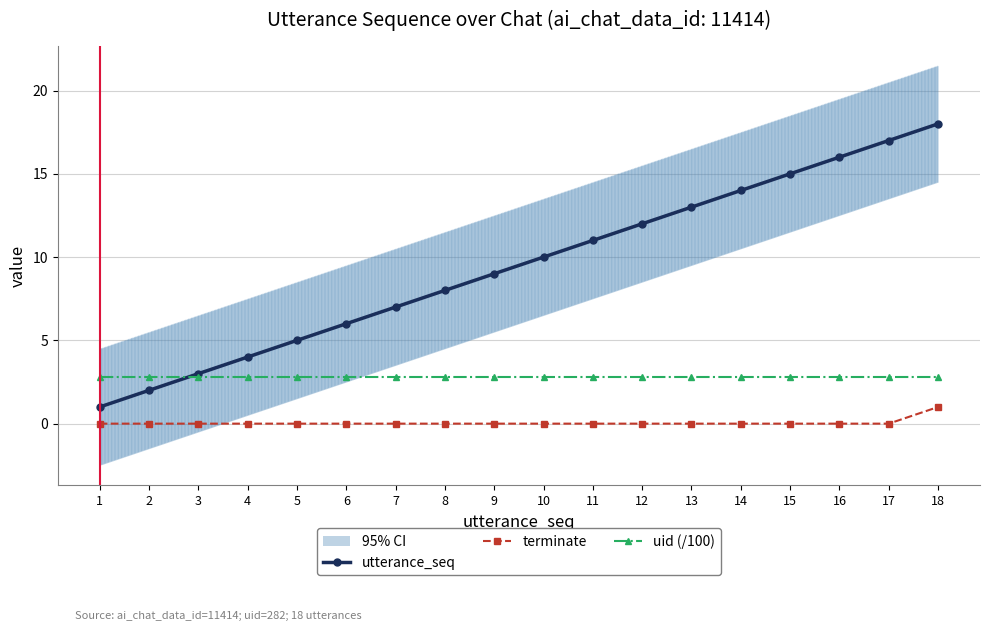

What is the difference between the maximum and second lowest values in the terminate series?

1.0